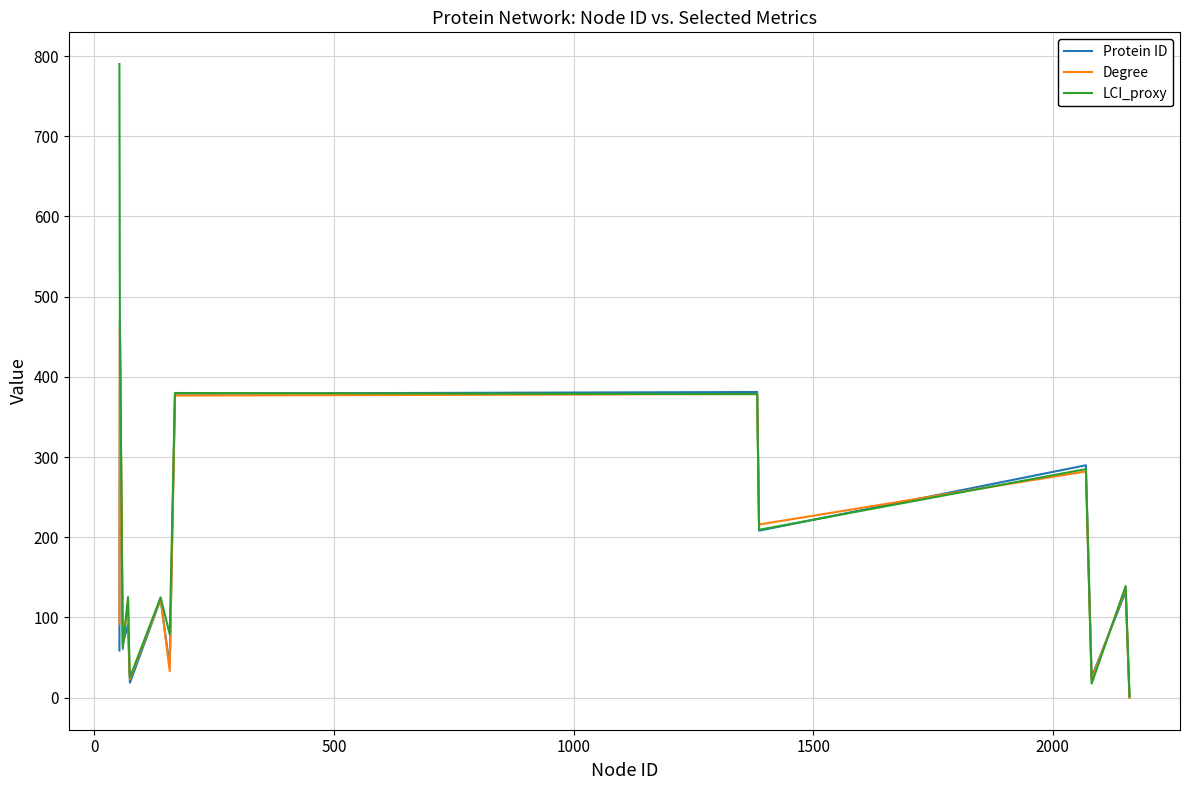

What is the maximum value for Protein ID?

470.5